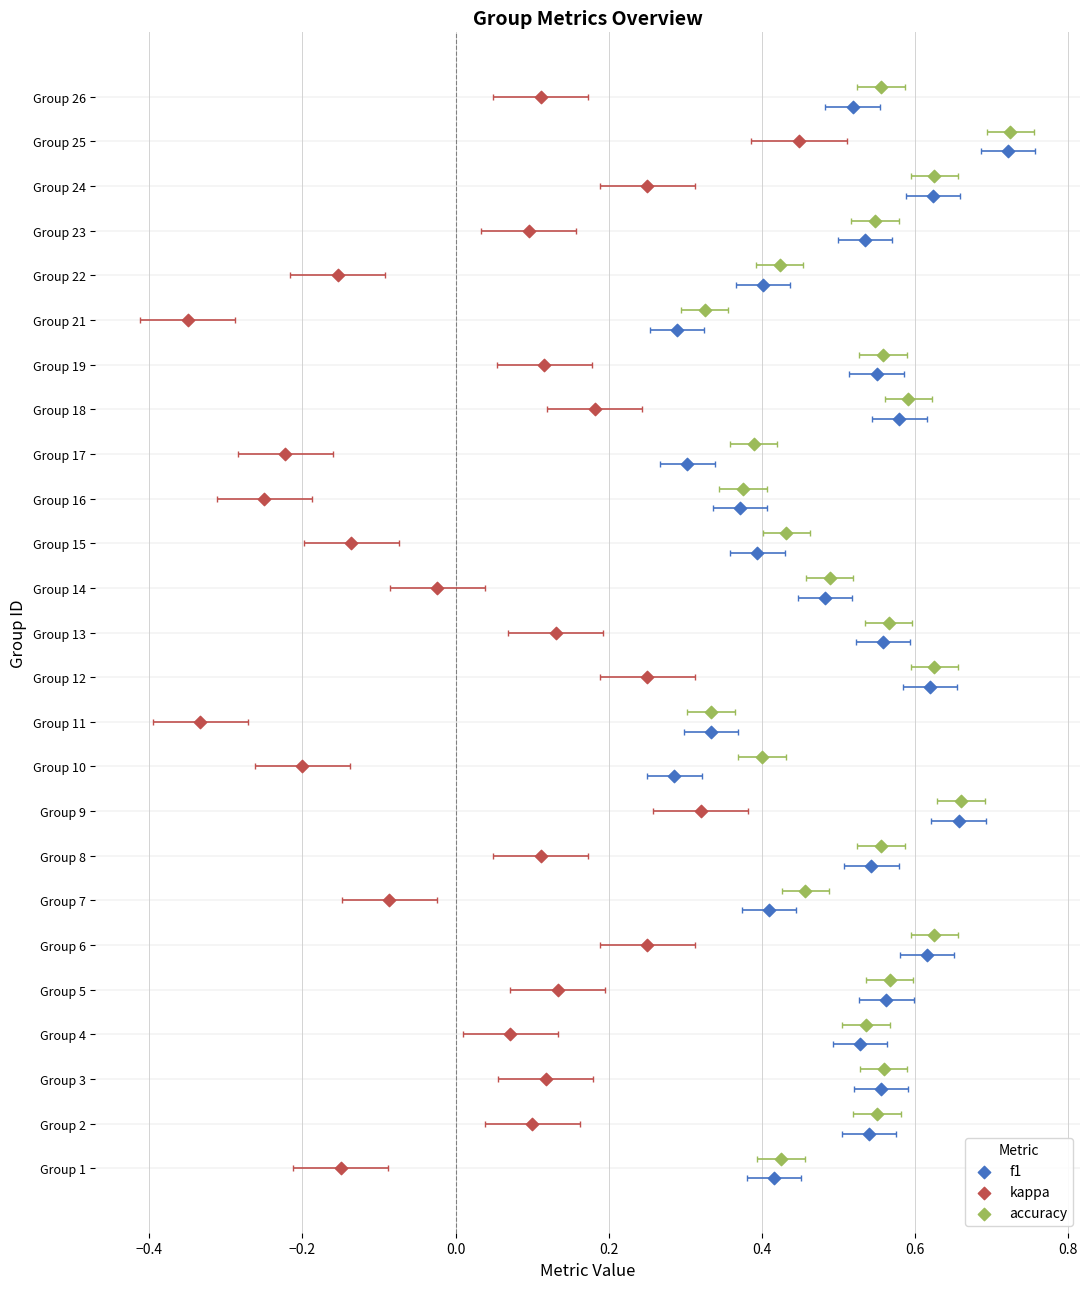

Which series contains the highest Y value?

accuracy